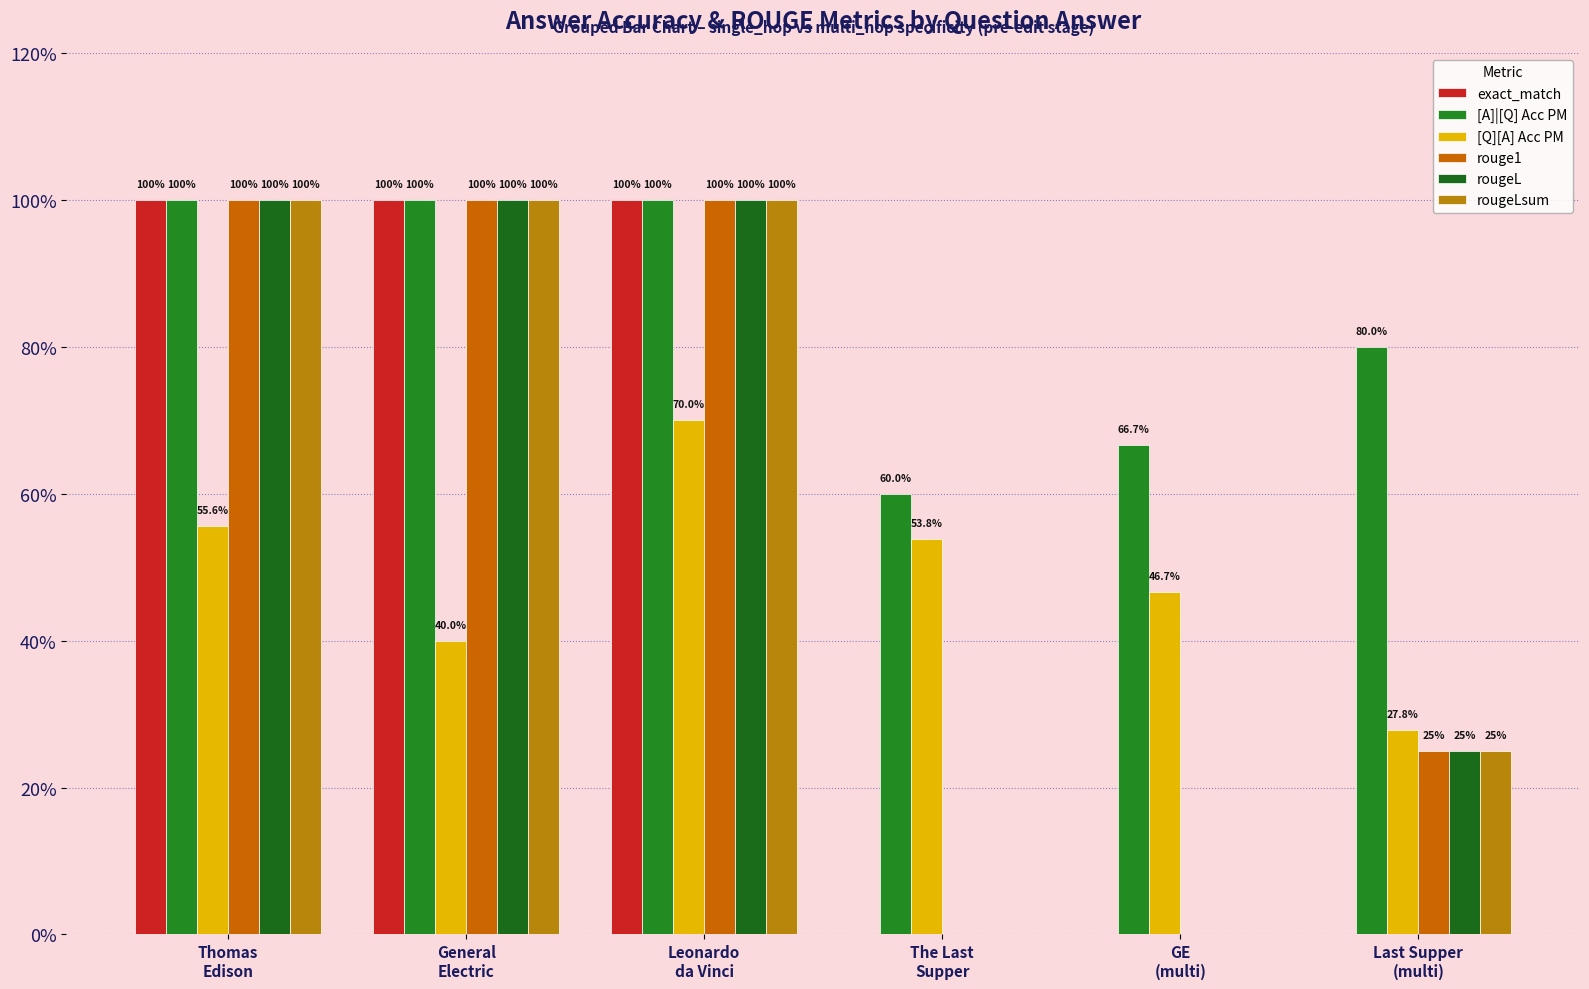

Which category has the highest value in the rougeL series?

Thomas
Edison